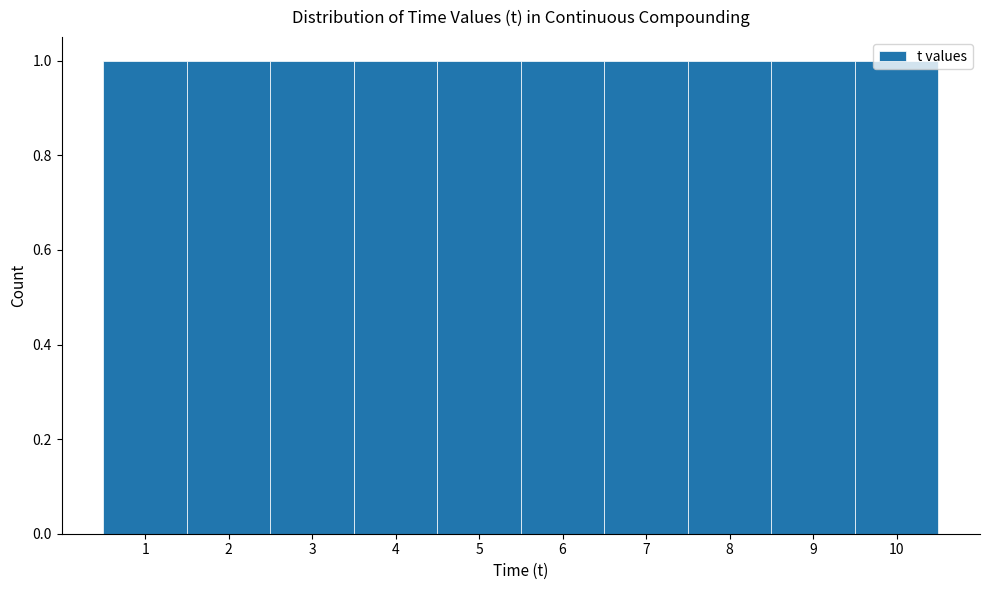

How tall is the bar that spans 2.5 to 3.5 on the x-axis? The values are not printed on the chart, so give them approximately, as read against the axis.

1